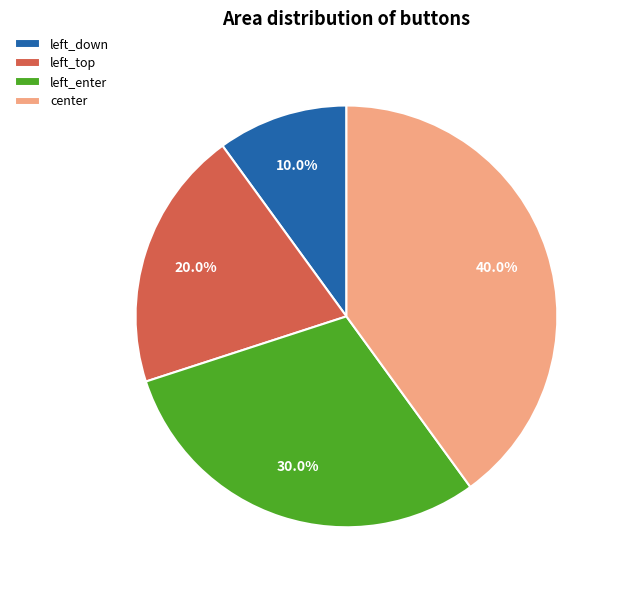

True or false: left_down accounts for 15% of the total.

False